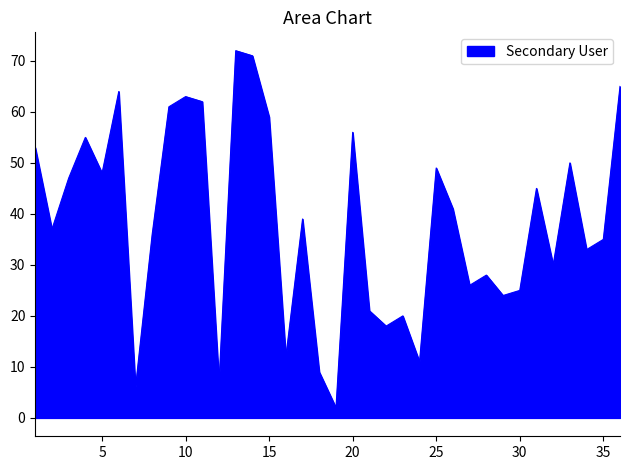

What is the maximum value shown in the chart?

72